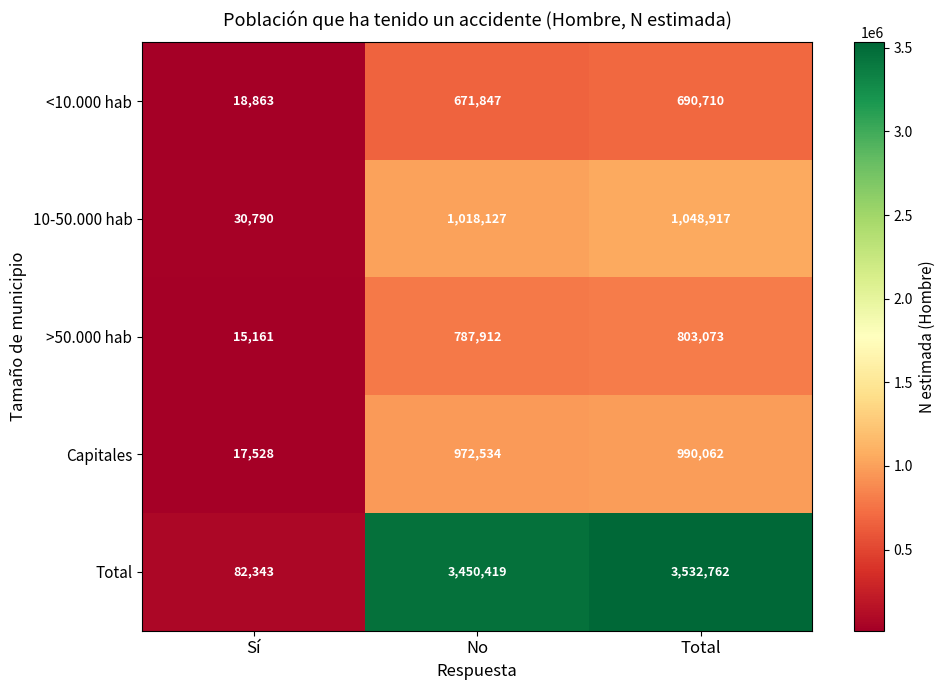

Which series has the largest total across all categories?

Total